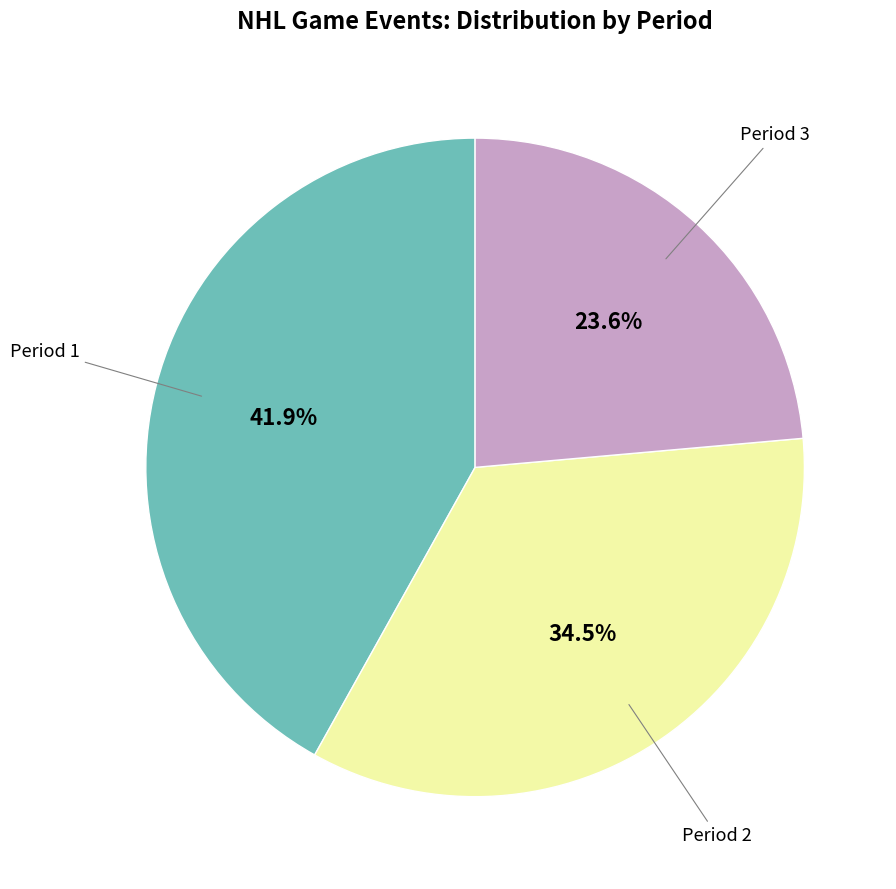

Is there a majority slice in this chart?

No